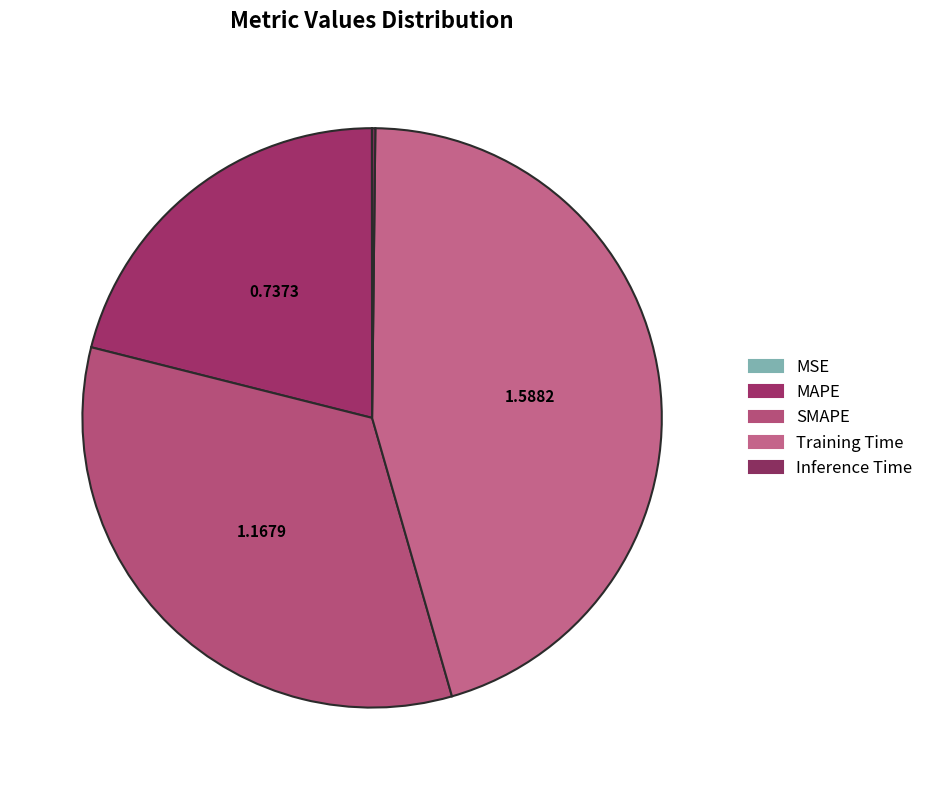

Which slice is the smallest?

MSE